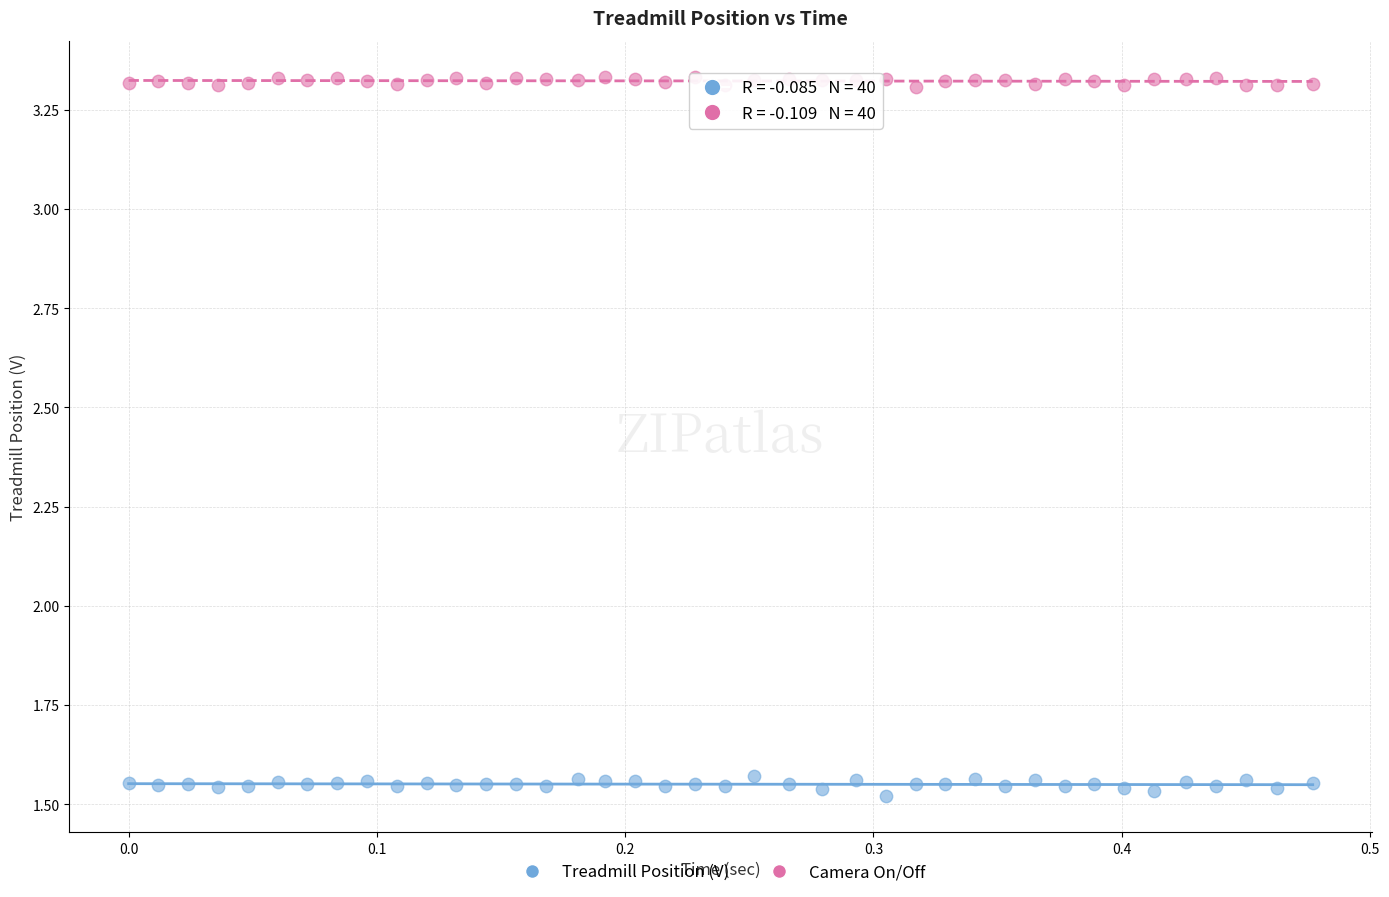

Which series contains the lowest Y value?

Treadmill Position (V)